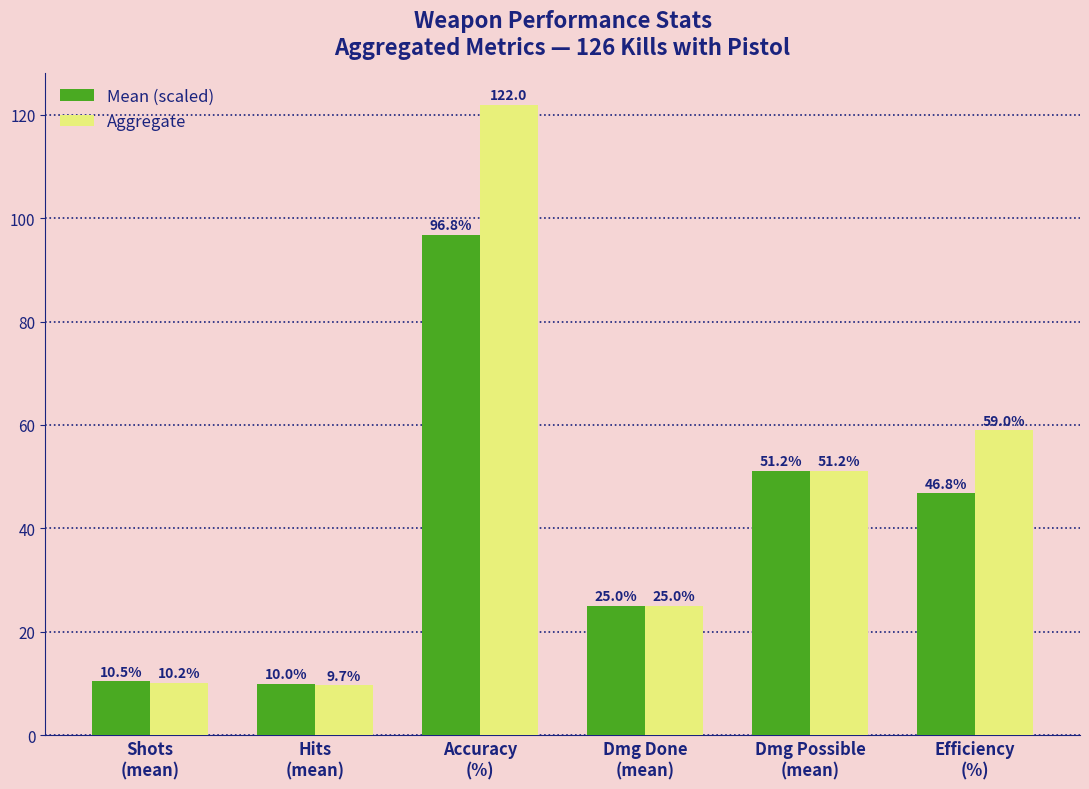

Reading left to right, extract all data points from this chart.

Mean (scaled): 10.5	10.0	96.8	25.0	51.2	46.8
Aggregate: 10.2	9.7	122.0	25.0	51.2	59.0